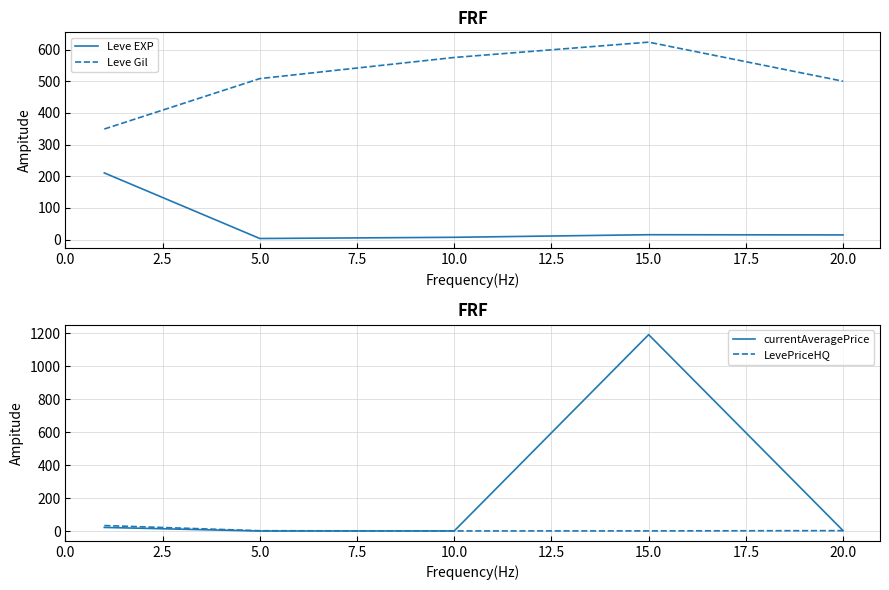

In currentAveragePrice, how many points are lower than both neighbors (excluding endpoints)?

1